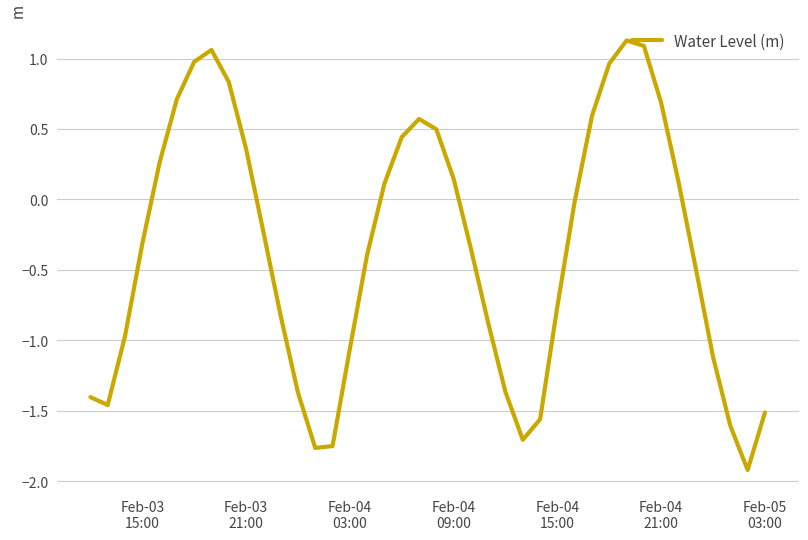

What is the minimum value shown in the chart?

-1.9